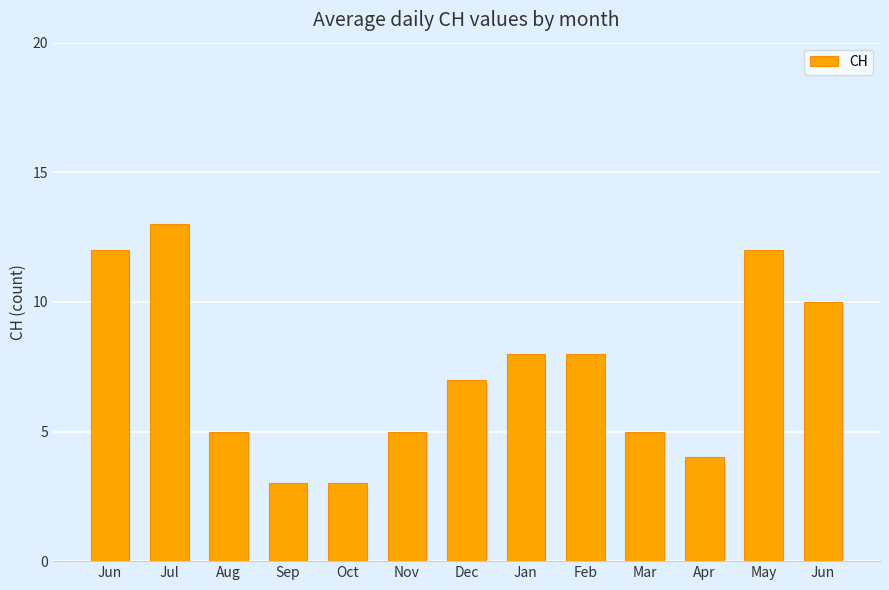

How many values are below 7?

6